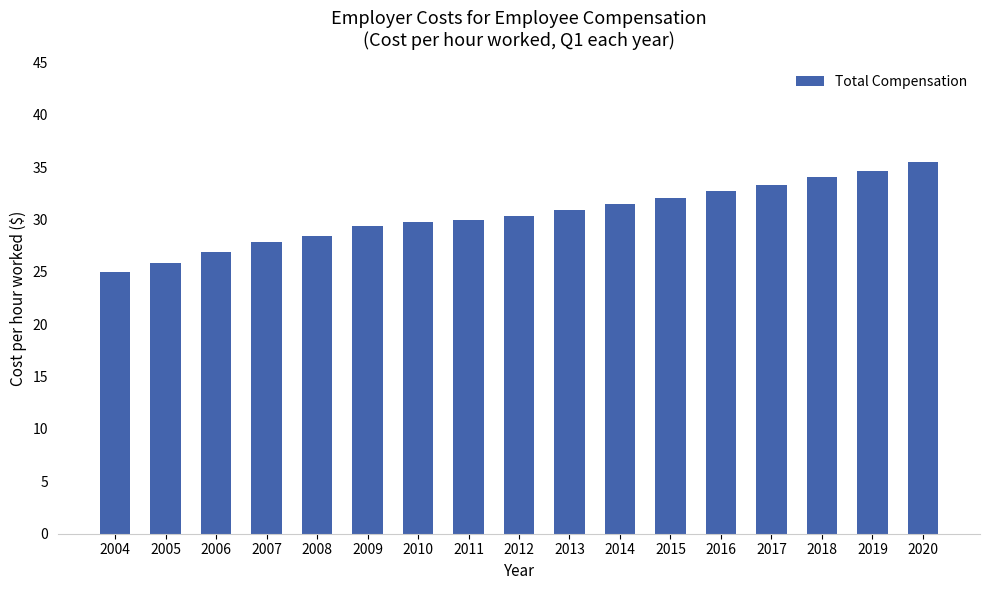

Which category has the highest value across all series?

2020